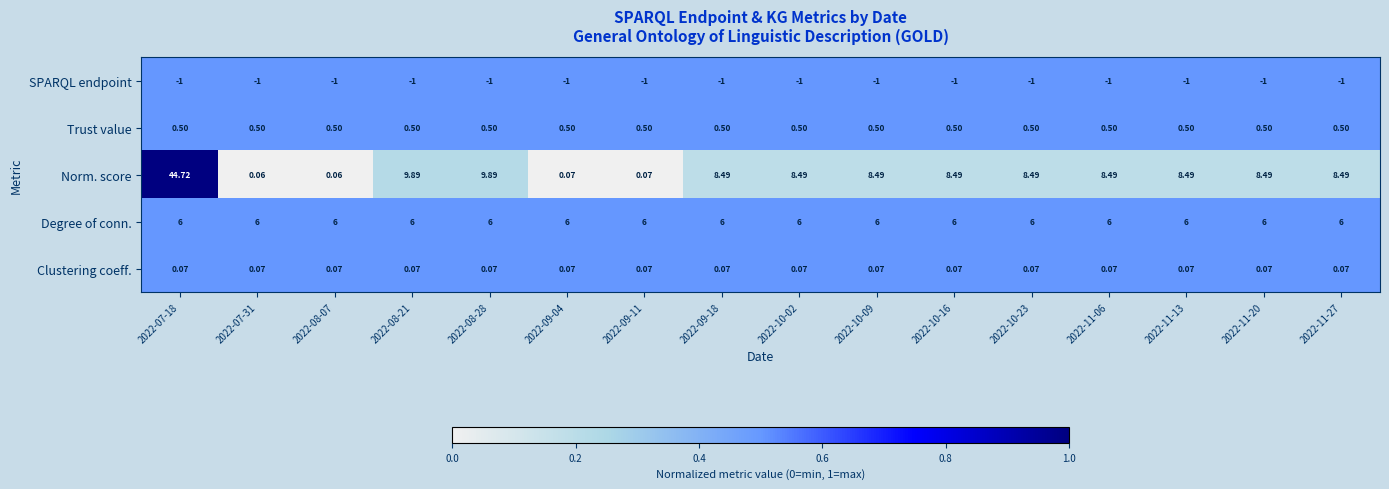

Between 2022-08-07 and 2022-09-11, which series saw the biggest shift?

Norm. score